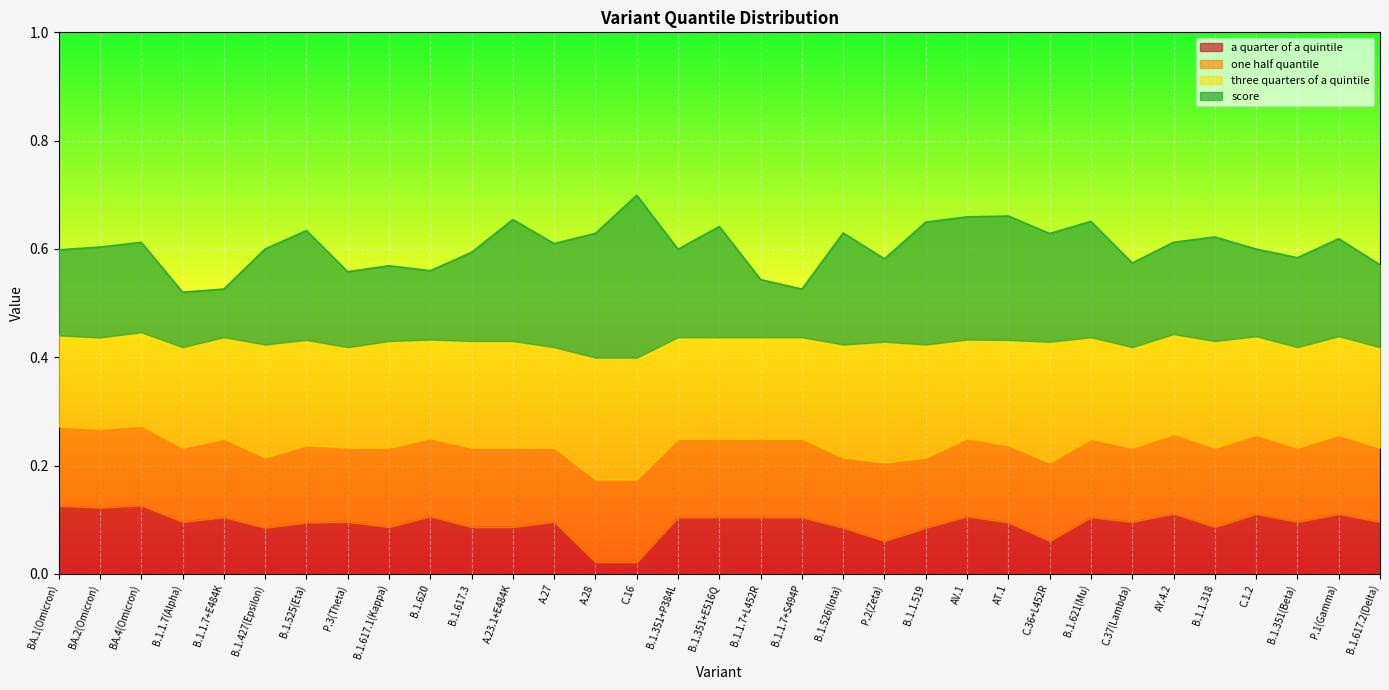

Is it true that a quarter of a quintile equals 0.0 at C.36+L452R?

False